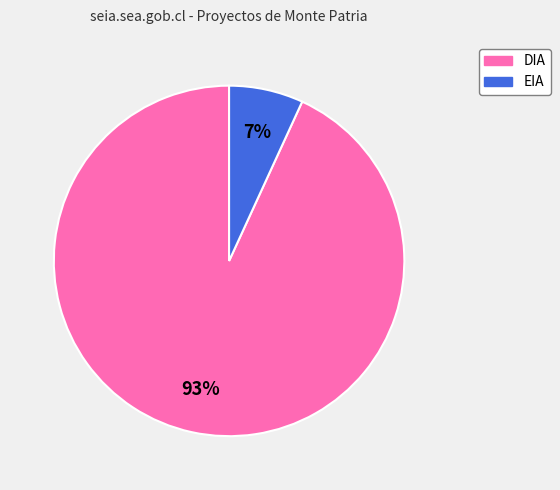

To the nearest percent, what portion does DIA represent?

93%